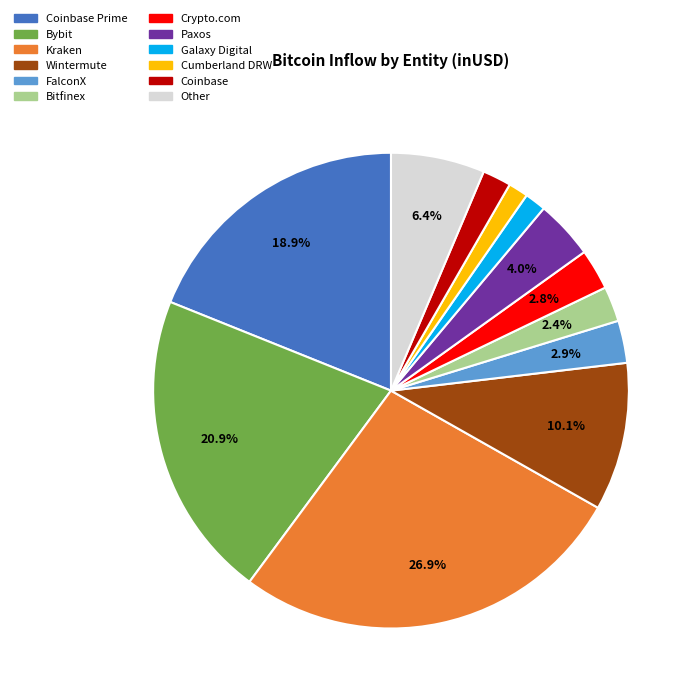

Is there a majority slice in this chart?

No